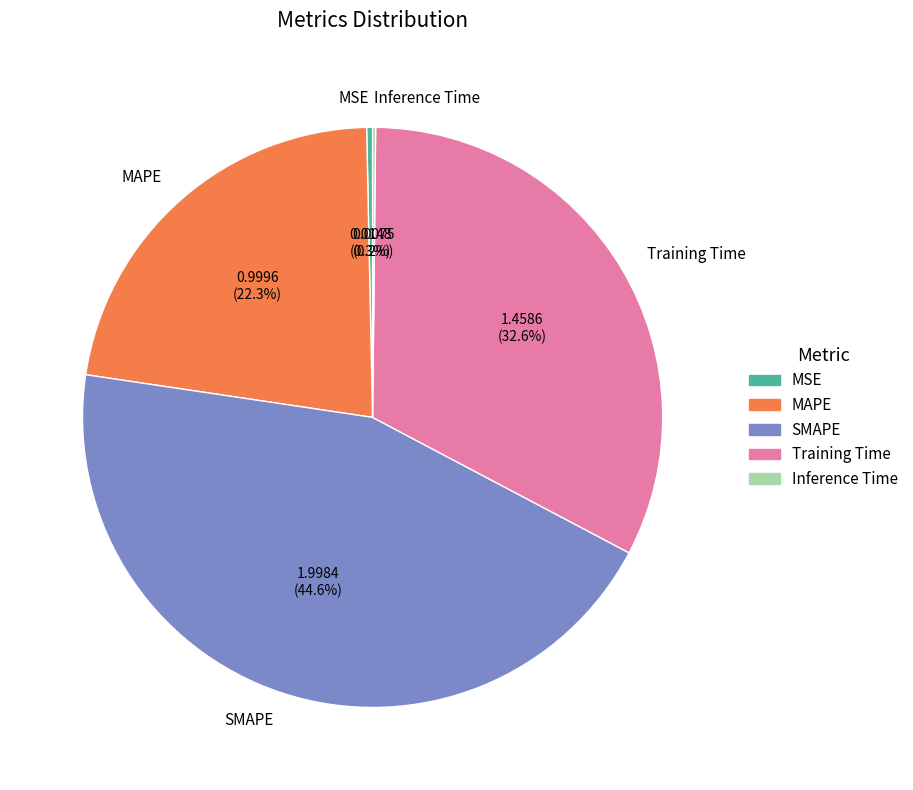

How much of the chart is everything except MAPE?

77.7%